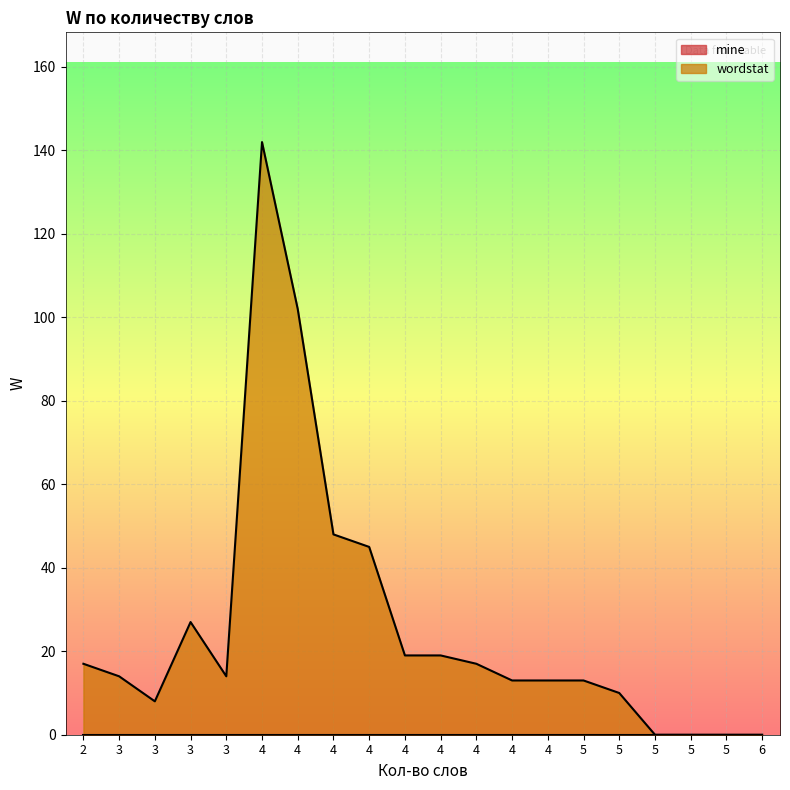

What is the difference between the maximum and minimum values?

142